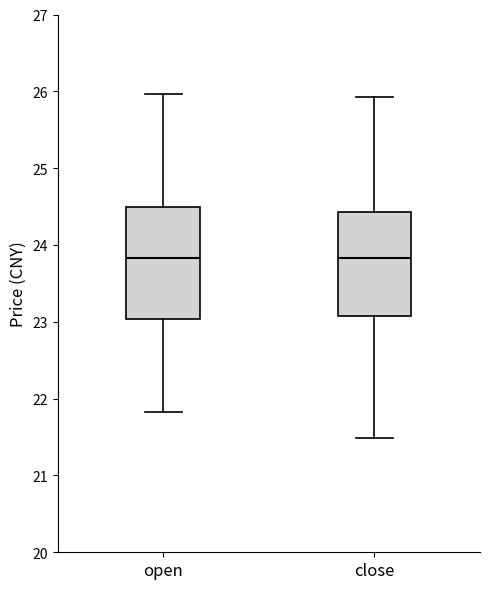

Which box is the tallest, from its lower edge to its upper edge?

open